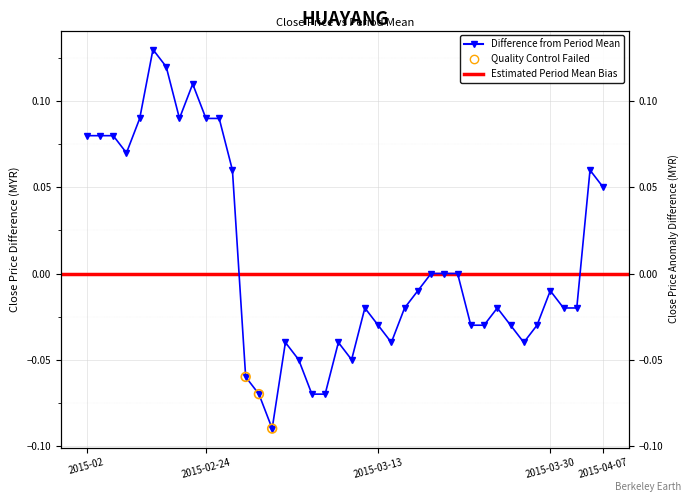

What is the change in value from 8 to 15?

-0.1